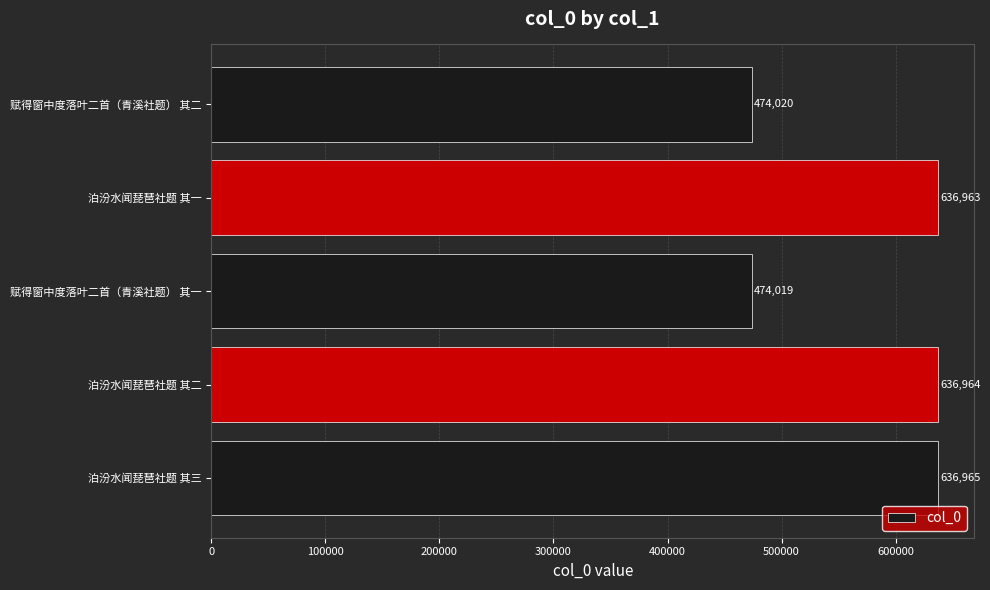

What is the difference between the maximum and minimum values?

162946